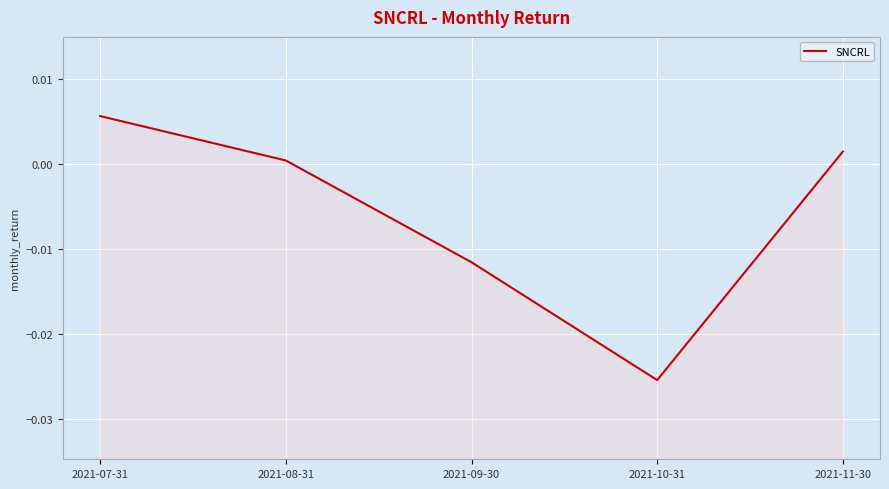

Which has a higher value, 2021-09-30 or 2021-08-31?

2021-08-31